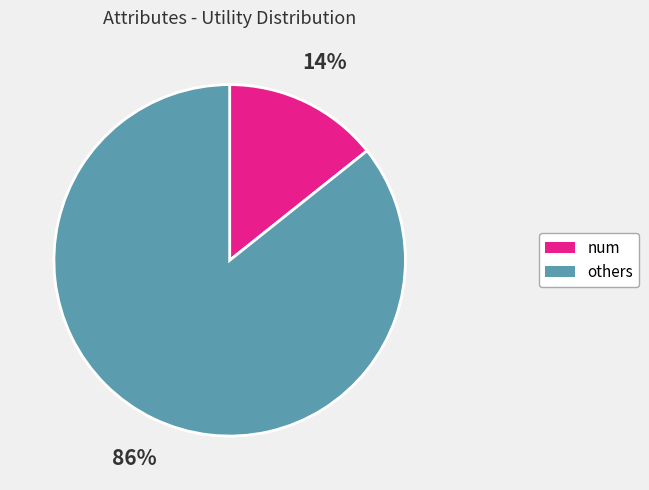

Is there a majority slice in this chart?

Yes